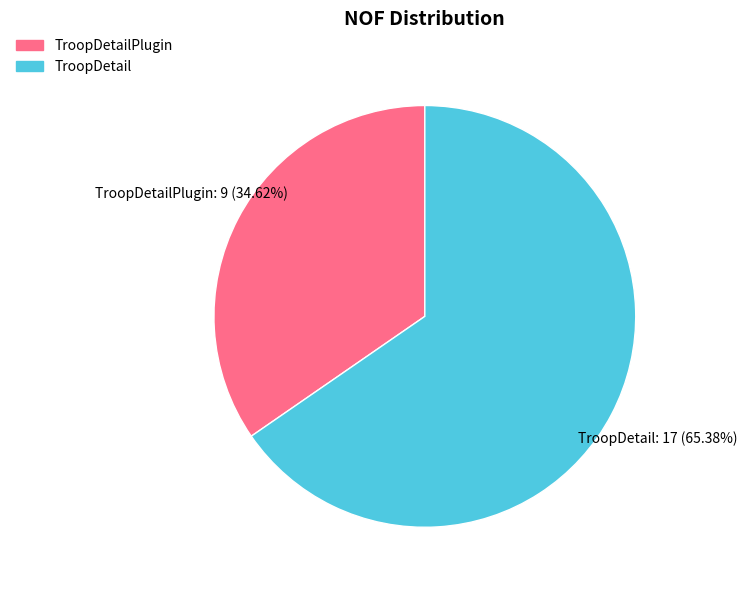

Which has a higher value, TroopDetailPlugin or TroopDetail?

TroopDetail